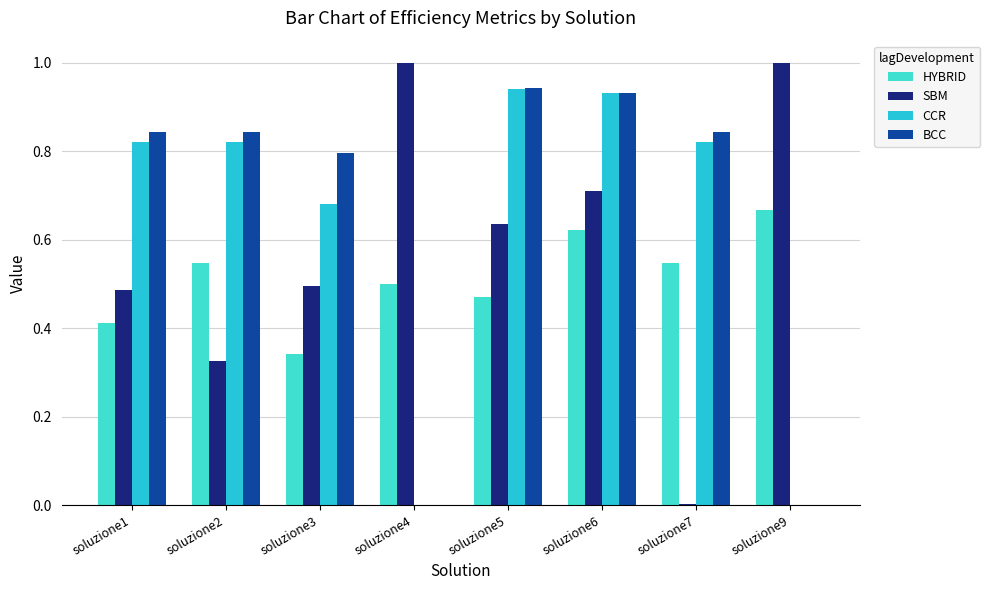

Rank the series at soluzione9 from highest to lowest value.

SBM, HYBRID, CCR, BCC